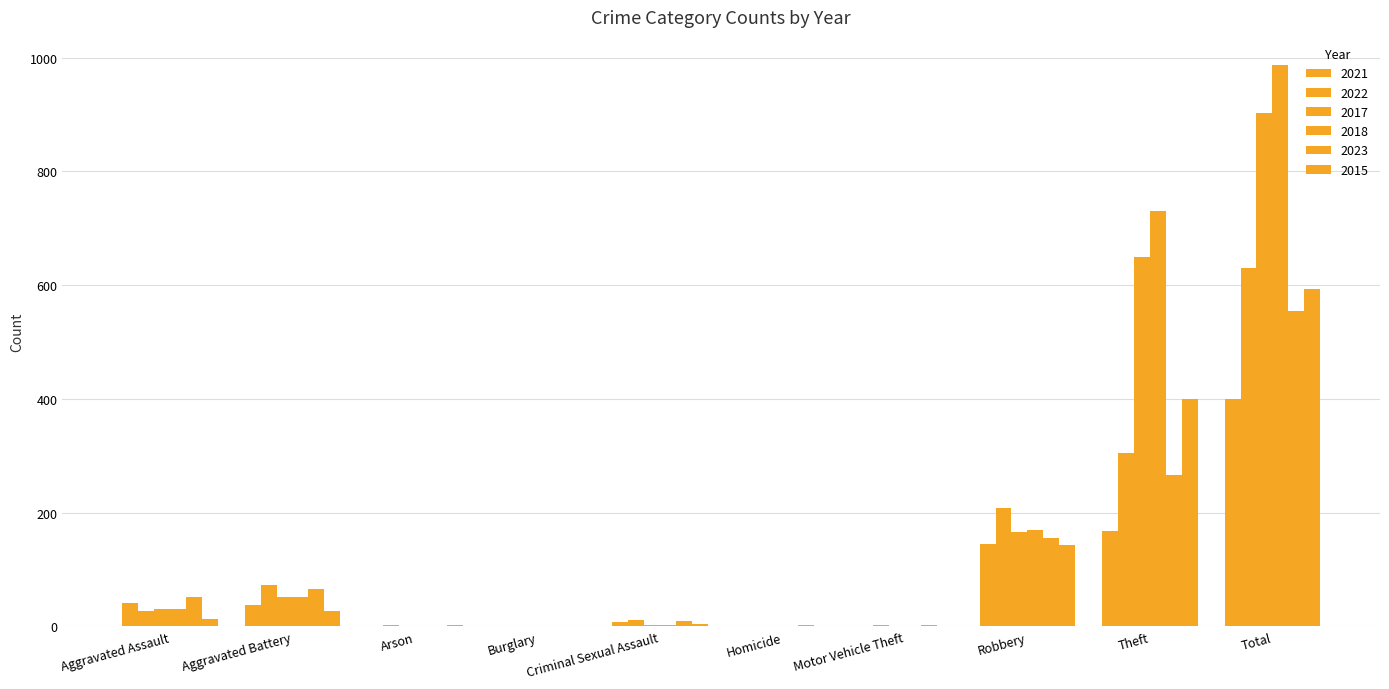

Are the bars grouped side by side (vs. stacked)?

Yes